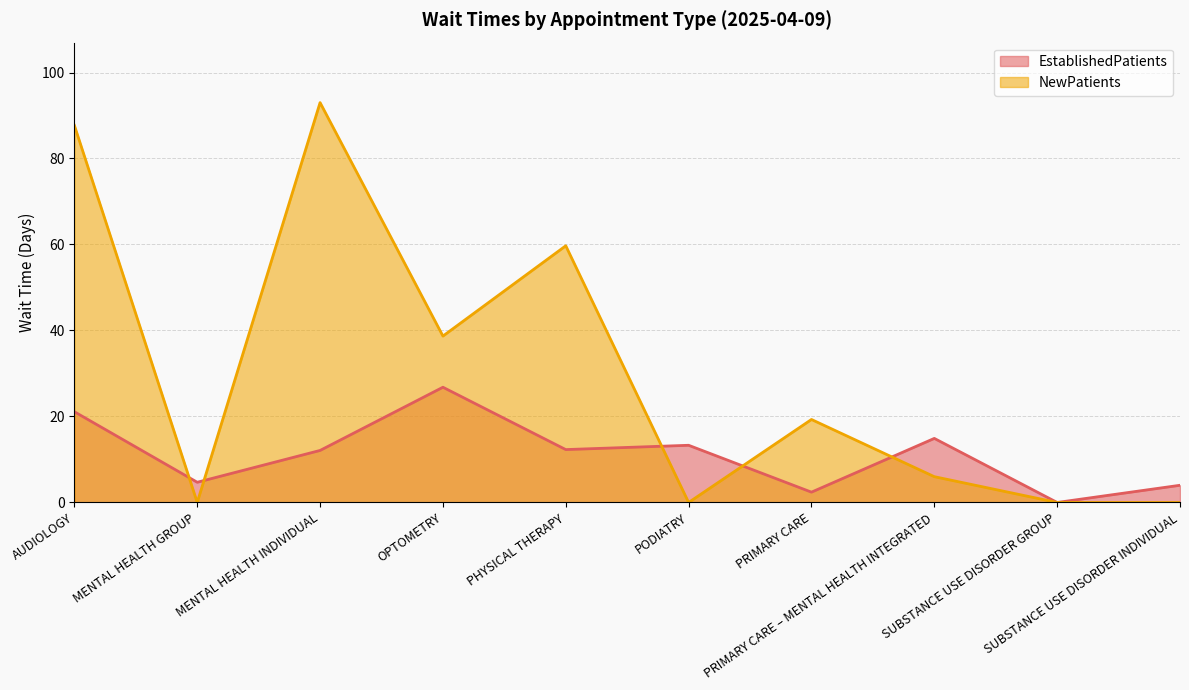

Reading right to left, list all the values displayed in this chart.

EstablishedPatients: 4.0	0.0	14.9	2.4	13.3	12.3	26.8	12.1	4.7	21.1
NewPatients: 0.0	0.0	6.0	19.3	0.0	59.7	38.7	93.0	0.0	87.7